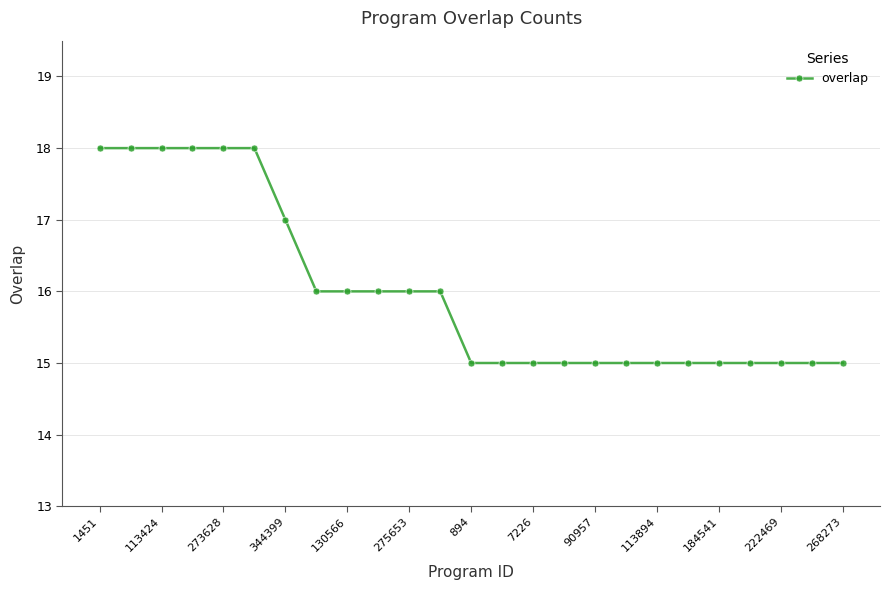

What is the average value?

16